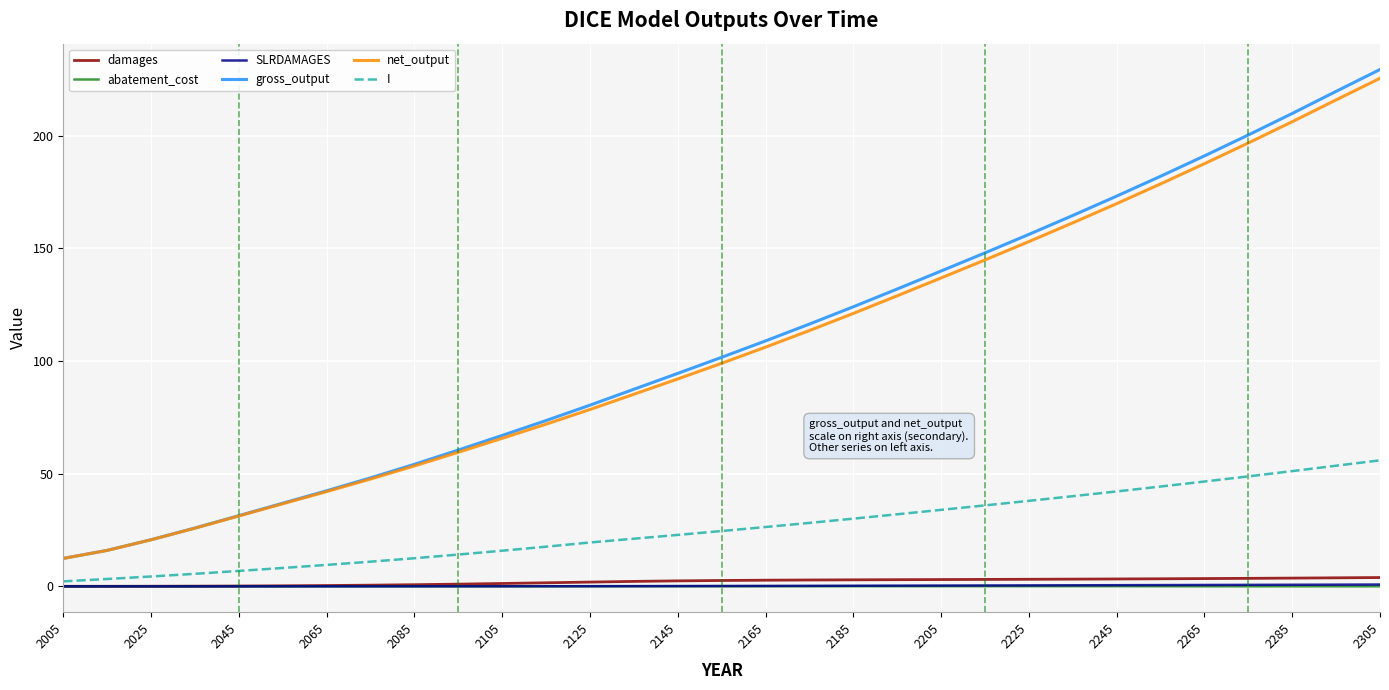

What is the difference between the second highest and minimum values in the damages series?

3.8